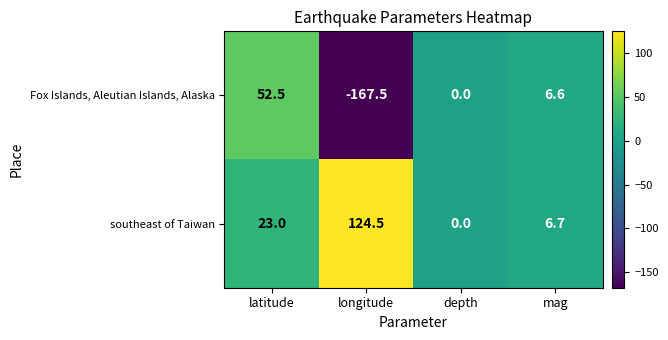

What is the approximate value of Fox Islands, Aleutian Islands, Alaska at mag?

6.6